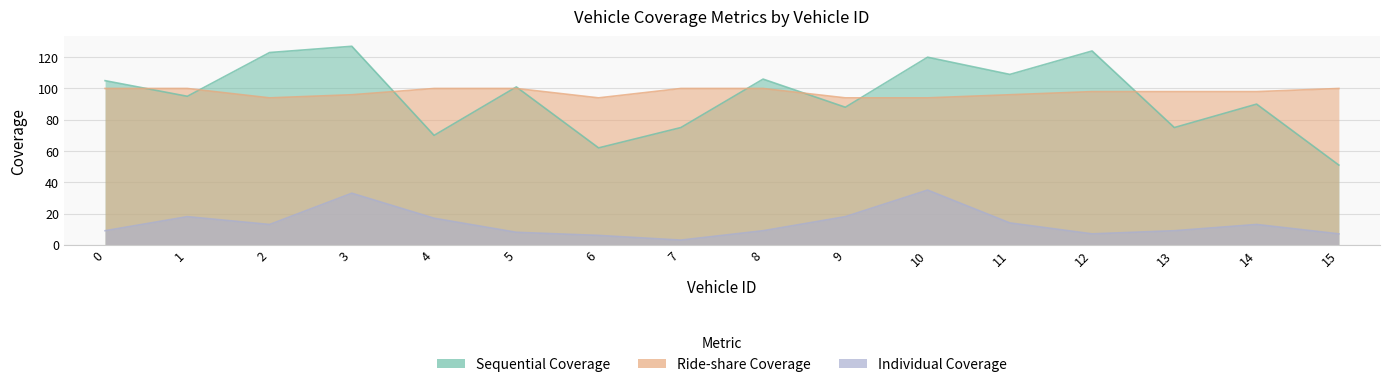

How many data points in Ride-share Coverage are less than 98?

6